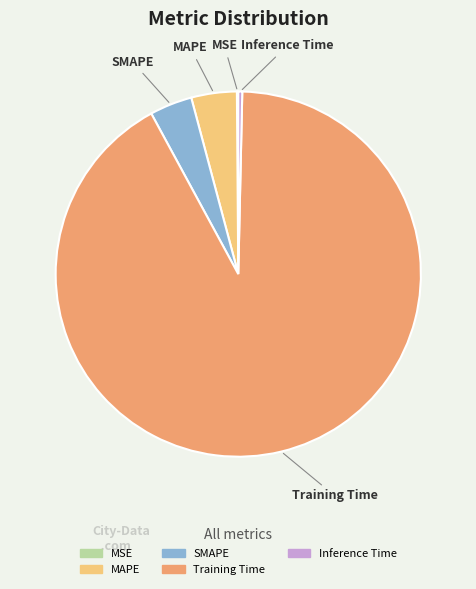

The SMAPE slice represents 4% of the pie. True or false?

True